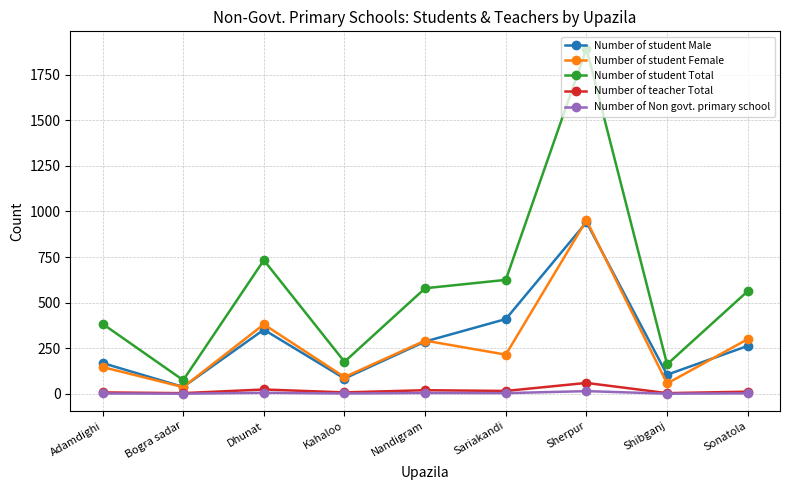

Is it true that Number of student Female equals 368 at Sherpur?

False